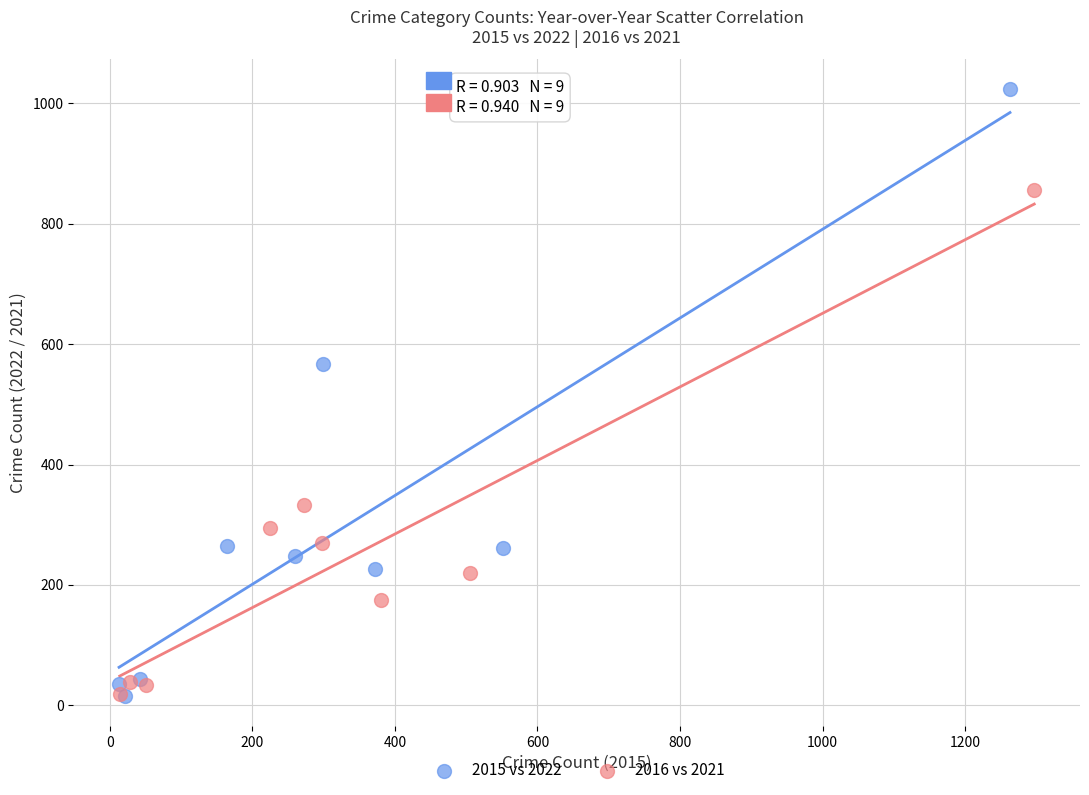

Which series has the largest Y range (max minus min)?

2015 vs 2022